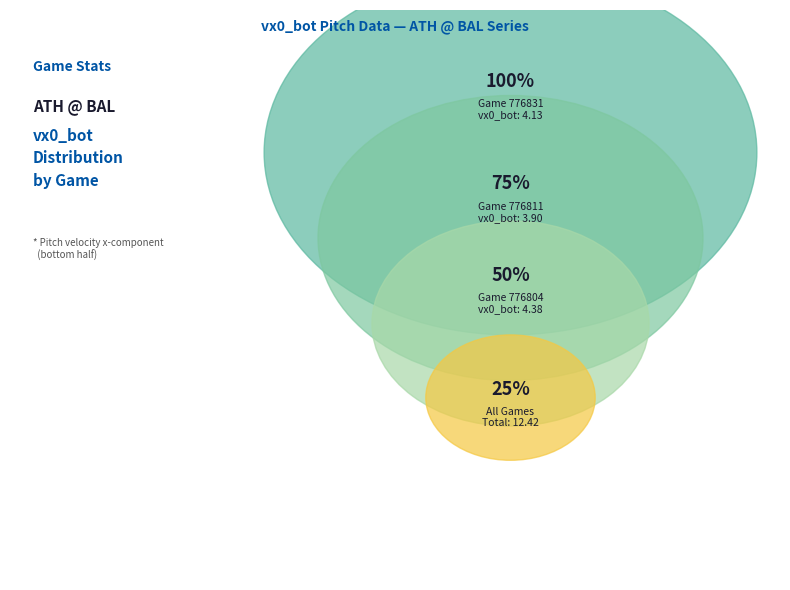

Does 776804 represent more than half of the total?

No